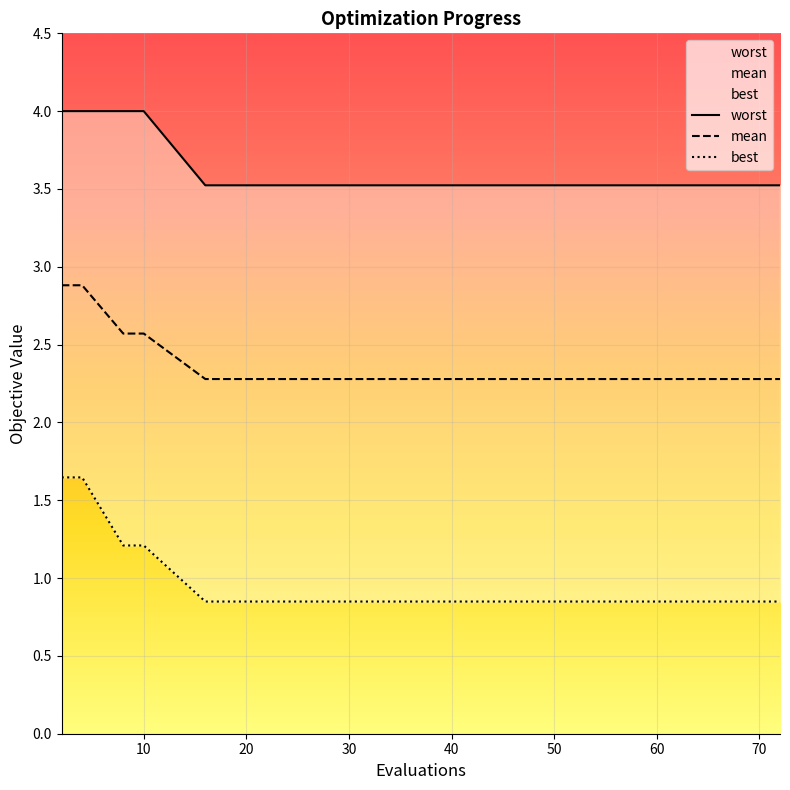

Reading right to left, what are all the values shown in this chart?

mean: 72=2.3	68=2.3	64=2.3	58=2.3	52=2.3	47=2.3	40=2.3	34=2.3	28=2.3	22=2.3	16=2.3	10=2.6	8=2.6	4=2.9	2=2.9
best: 72=0.8	68=0.8	64=0.8	58=0.8	52=0.8	47=0.8	40=0.8	34=0.8	28=0.8	22=0.8	16=0.8	10=1.2	8=1.2	4=1.6	2=1.6
worst: 72=3.5	68=3.5	64=3.5	58=3.5	52=3.5	47=3.5	40=3.5	34=3.5	28=3.5	22=3.5	16=3.5	10=4.0	8=4.0	4=4.0	2=4.0